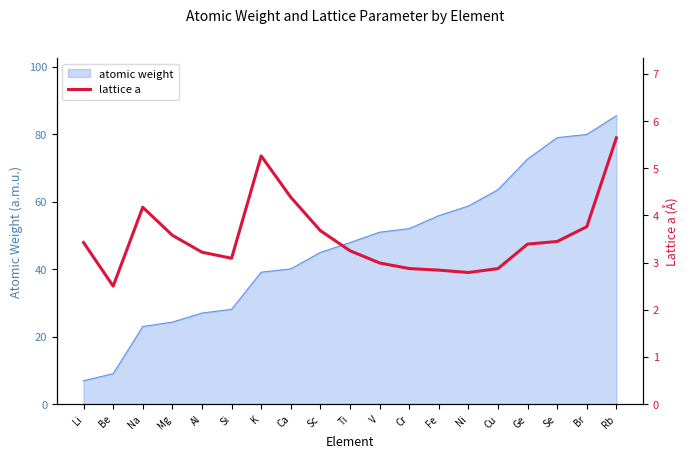

The atomic weight series shows 63.5 at Cu. True or false?

True